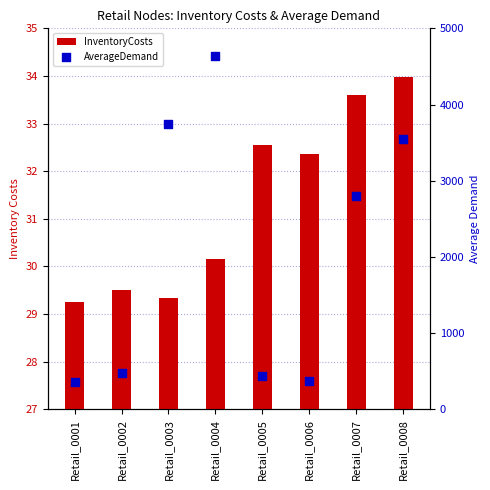

What are all the series names shown in the legend?

InventoryCosts, AverageDemand